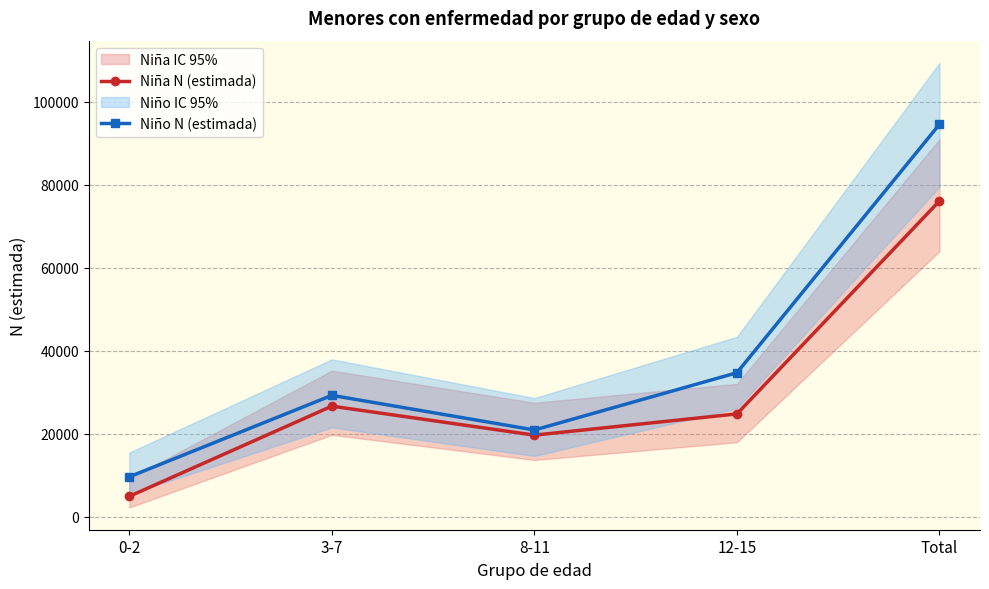

Where is the first local maximum for Niño N (estimada)?

3-7